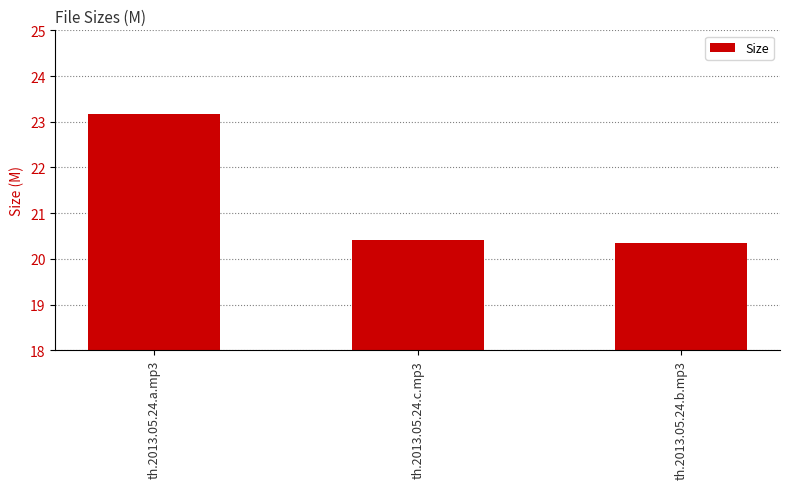

What is the average value?

21.3